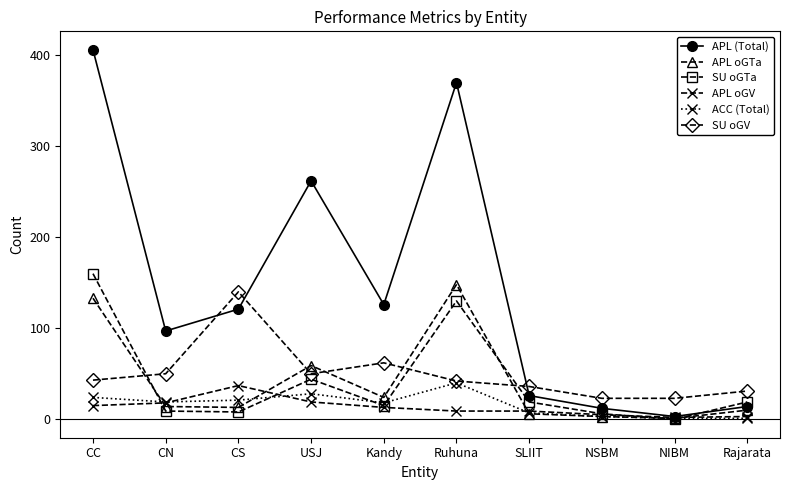

In APL (Total), how many points are higher than both neighbors (excluding endpoints)?

2